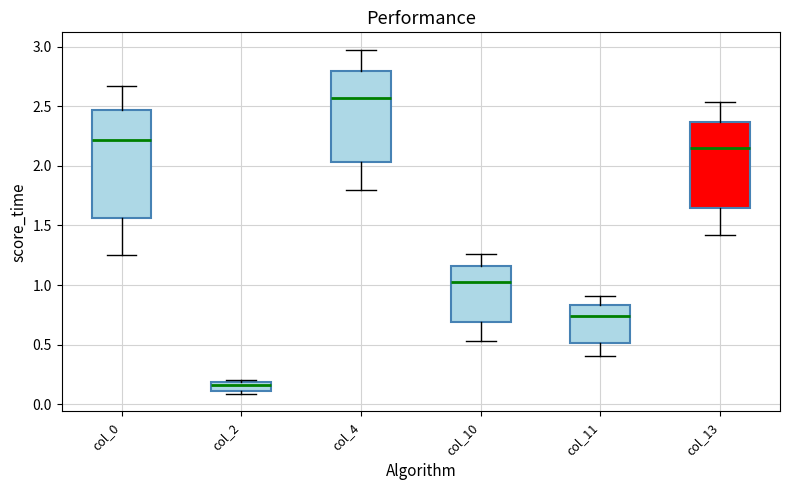

Comparing the boxes themselves (not the whiskers), which one is the tallest?

col_0